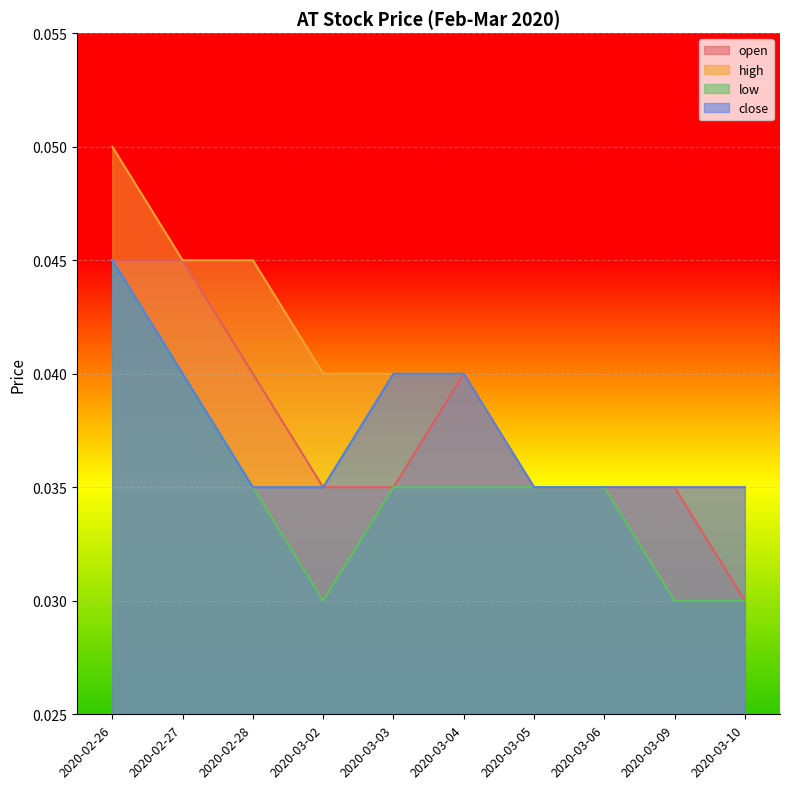

Is it true that close equals 0.0 at 2020-02-28?

True